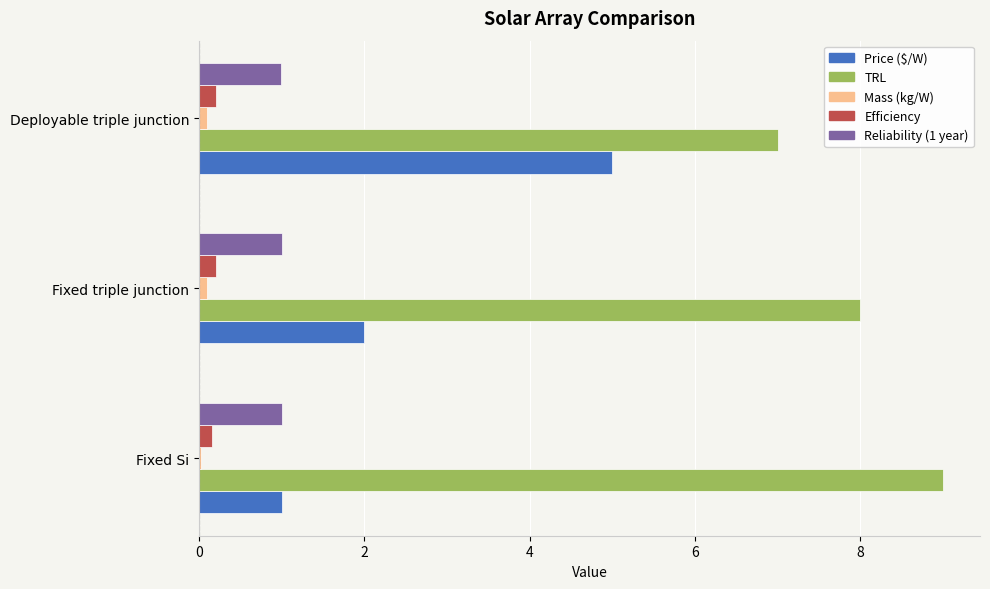

What is the highest value of the Price ($/W) series?

5.0